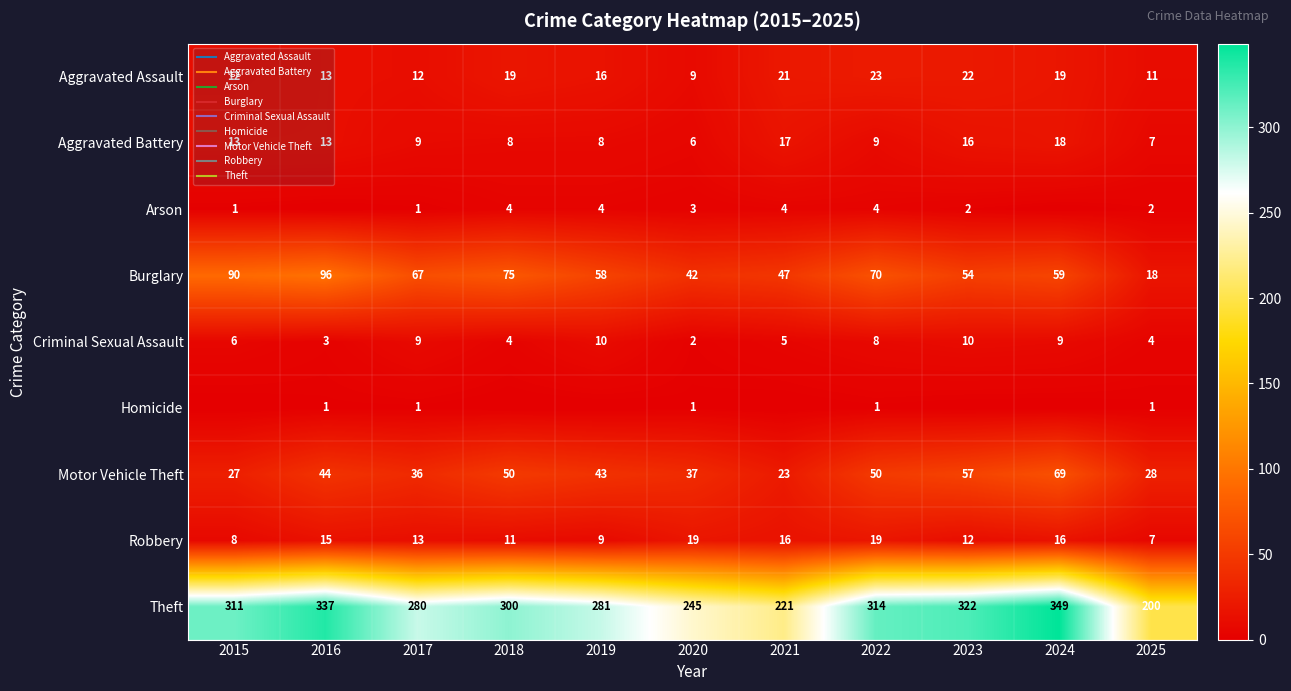

The Motor Vehicle Theft series shows 77 at 2022. True or false?

False